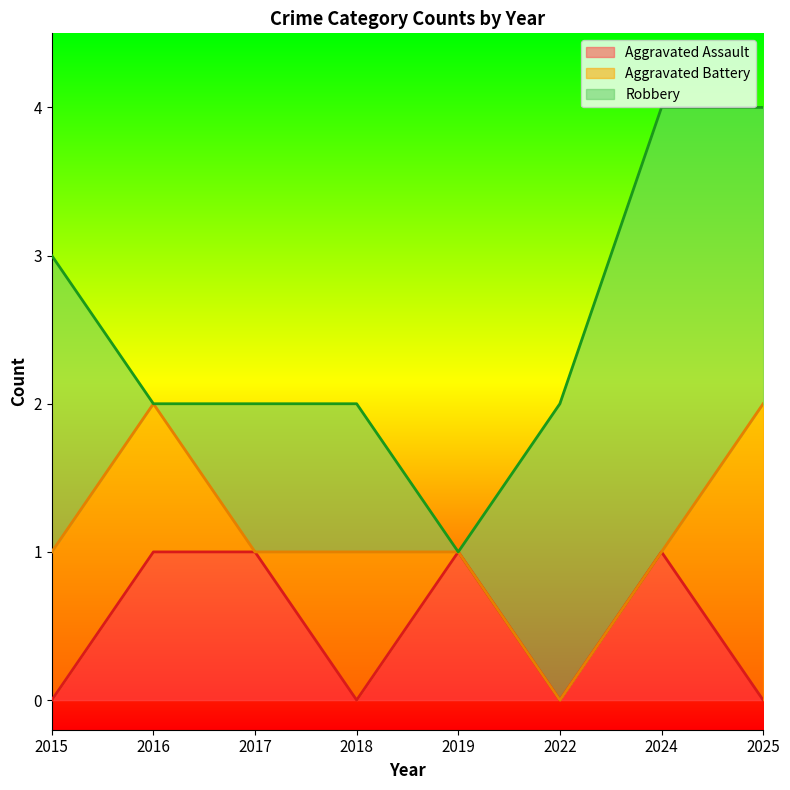

What is the total value across all series at 2018?

2